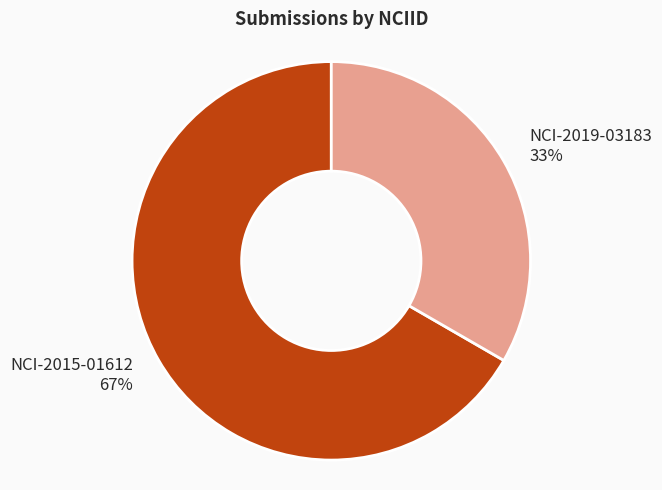

To the nearest percent, what is the average slice percentage?

50%